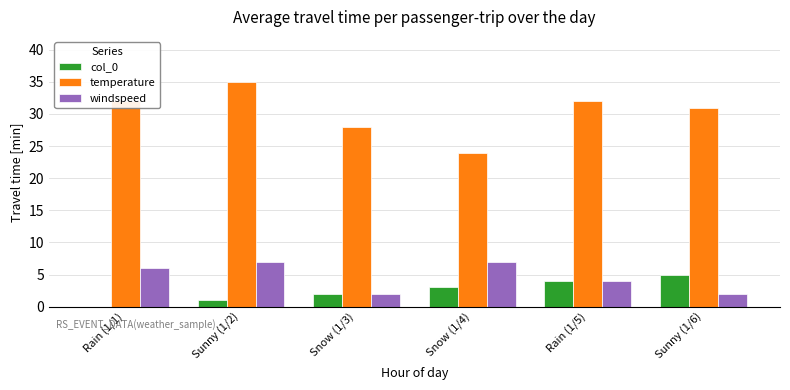

True or false: col_0 has a value of 3 at Snow (1/4).

True